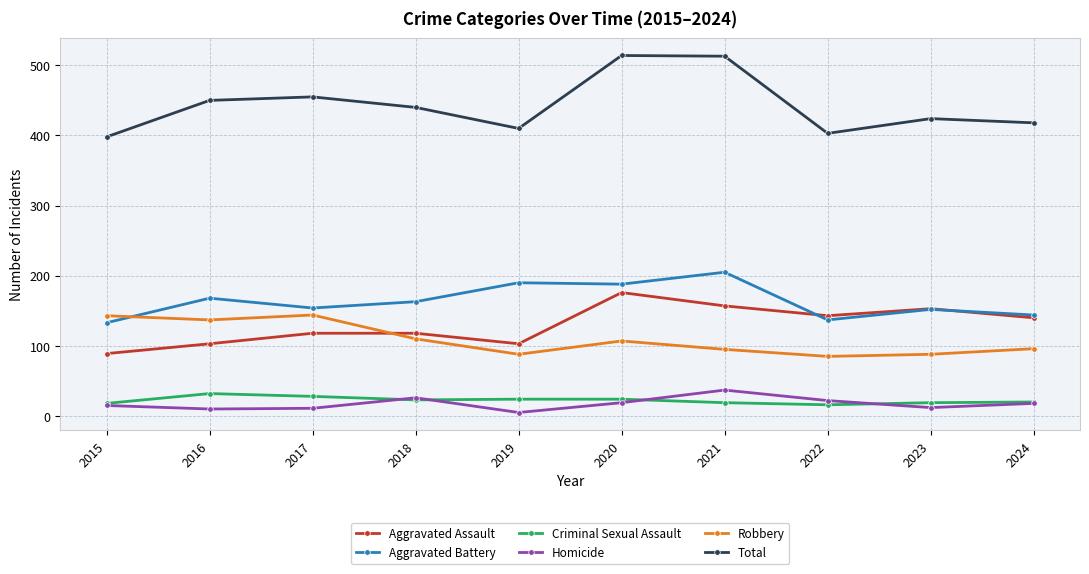

Which label corresponds to the smallest value in the chart?

2019